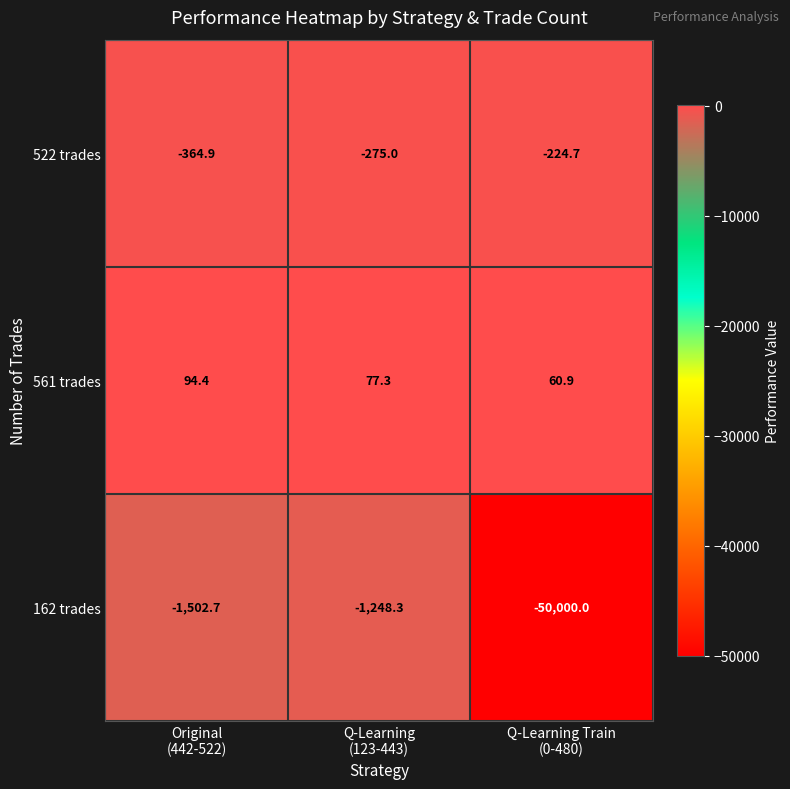

Rank the series by their maximum value, from highest to lowest.

561 trades, 522 trades, 162 trades